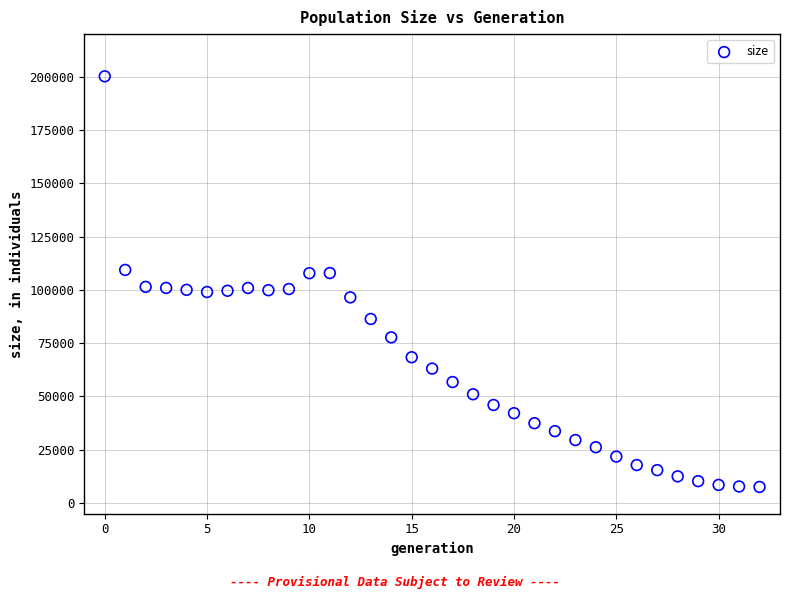

What is the range of Y values (max minus min)?

192680